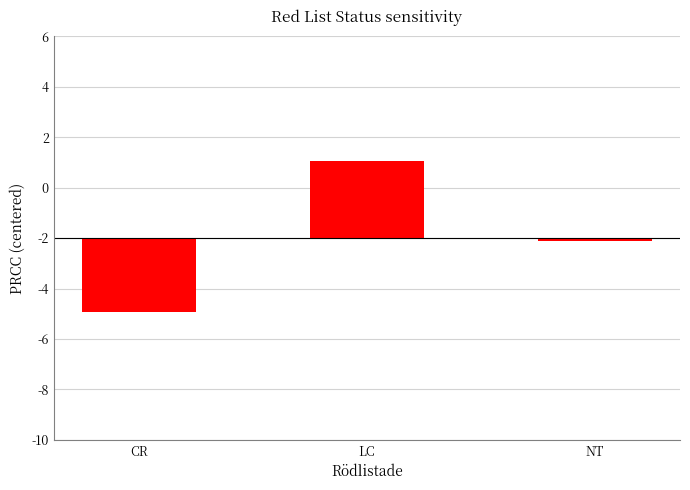

What is the sum of the values at CR and LC?

0.3